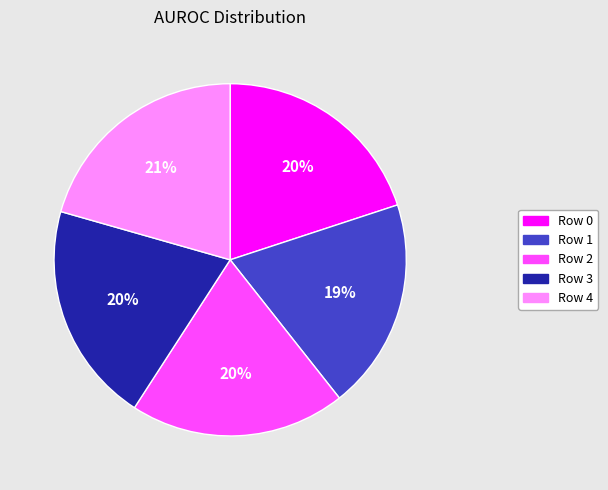

Do Row 1 and Row 4 together represent more than half of the pie?

No